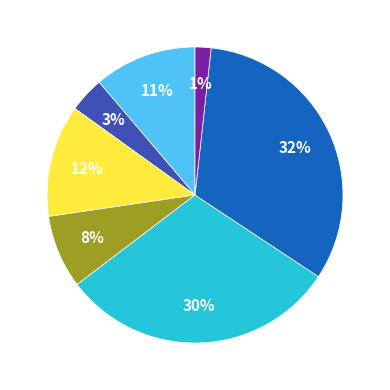

Which slice is the smallest?

Denmark